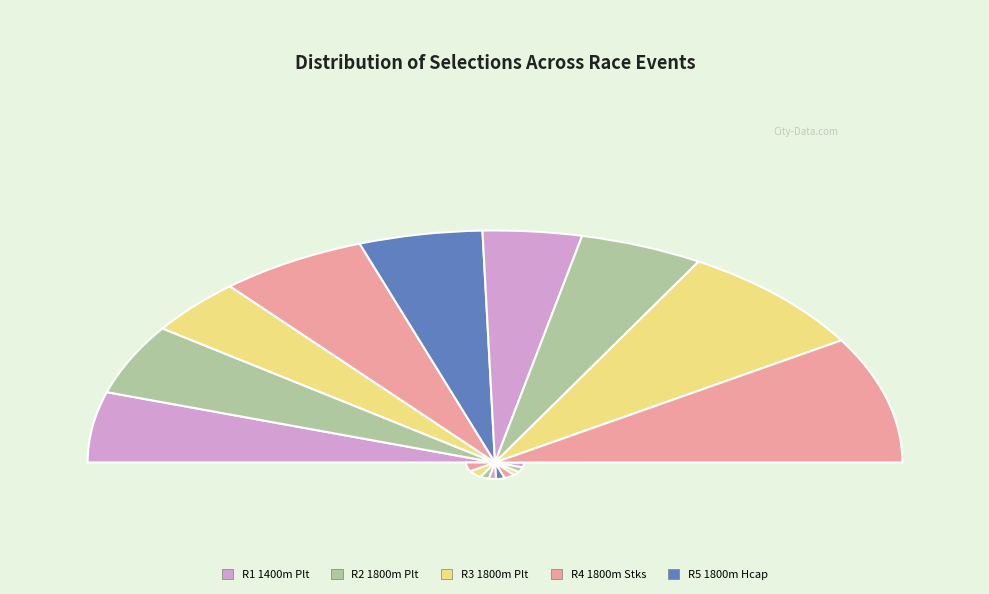

To the nearest percent, what is the combined percentage of R3 1800m Plt and R4 1800m Stks?

20%